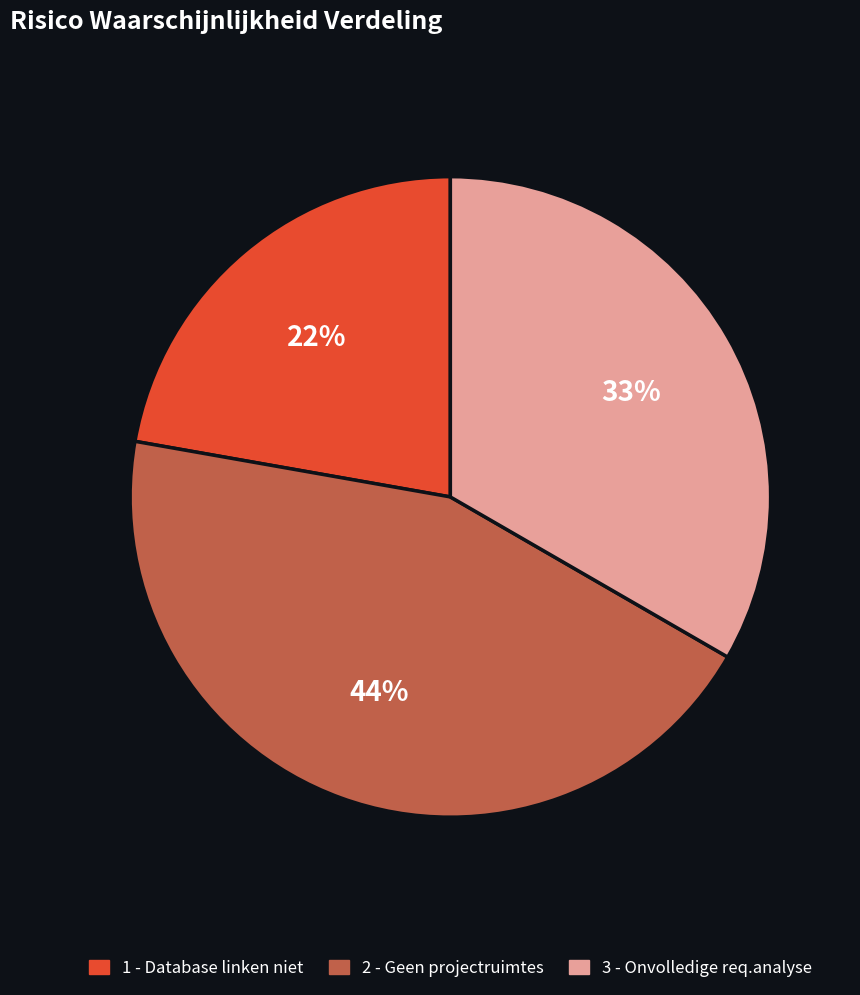

How many segments does this pie chart have?

3